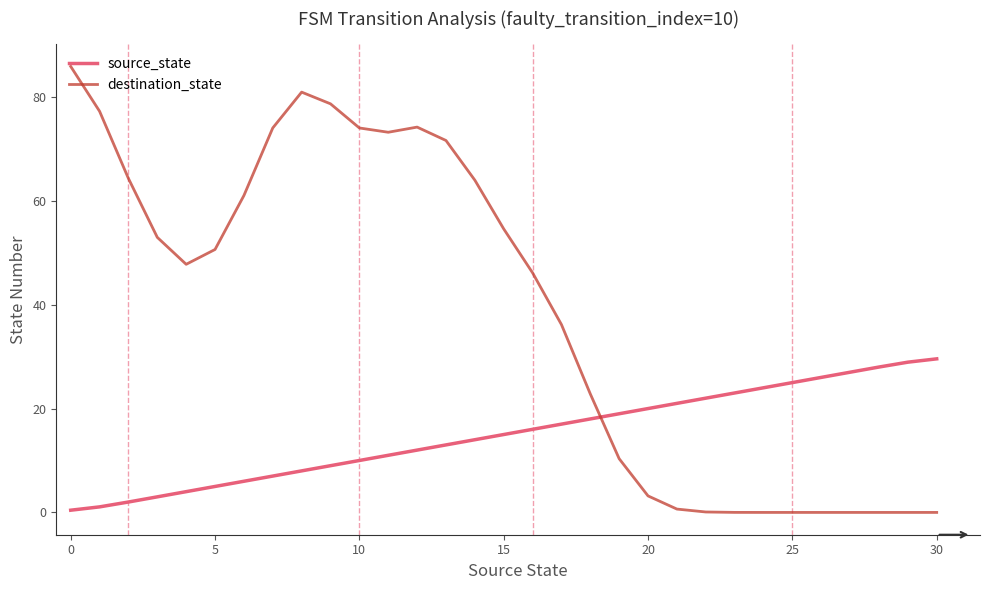

What is the greatest value displayed?

85.9